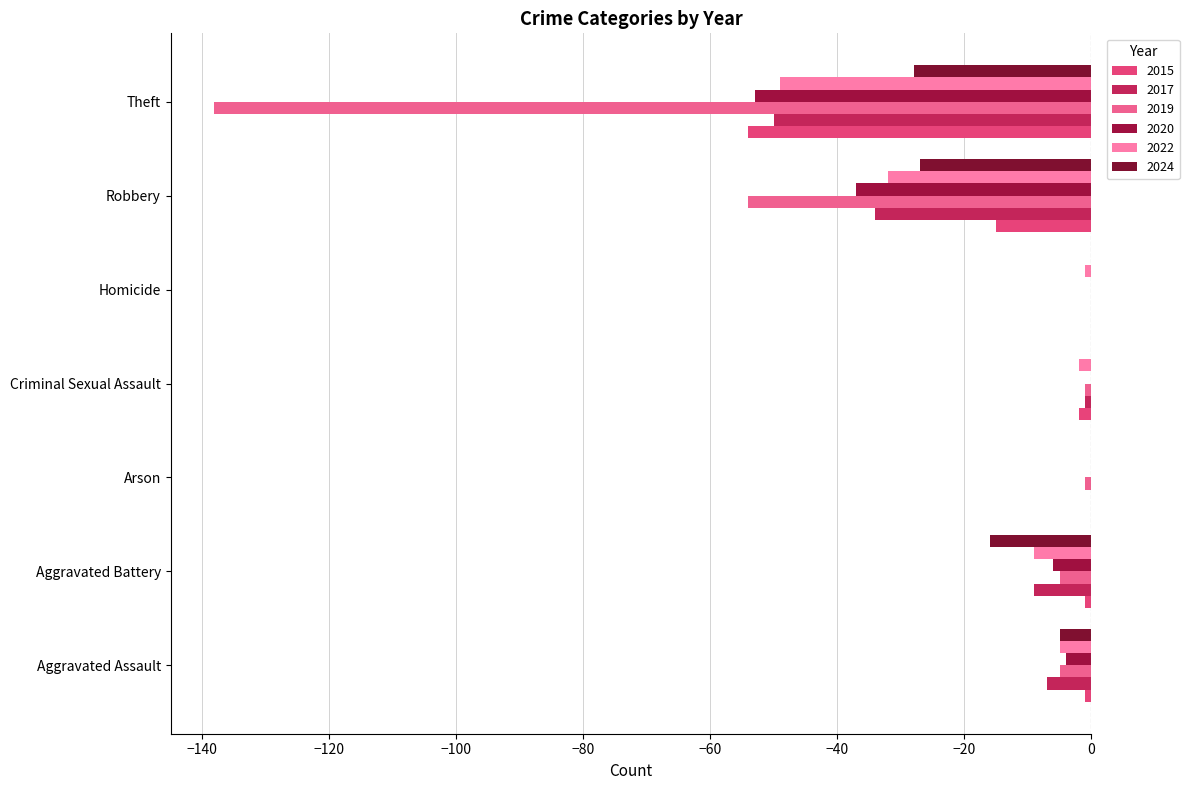

What is the sum of all 2020 values?

-100